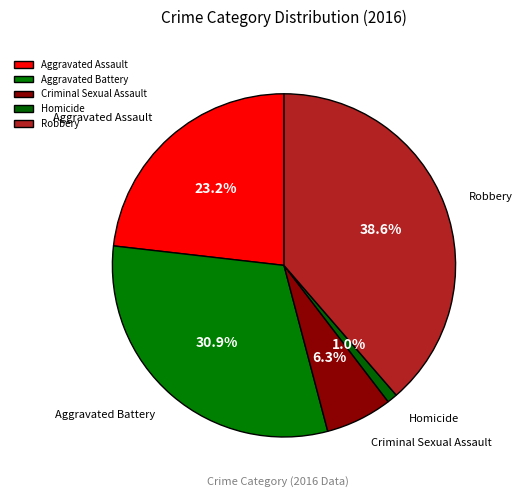

Count the number of slices in the pie.

5